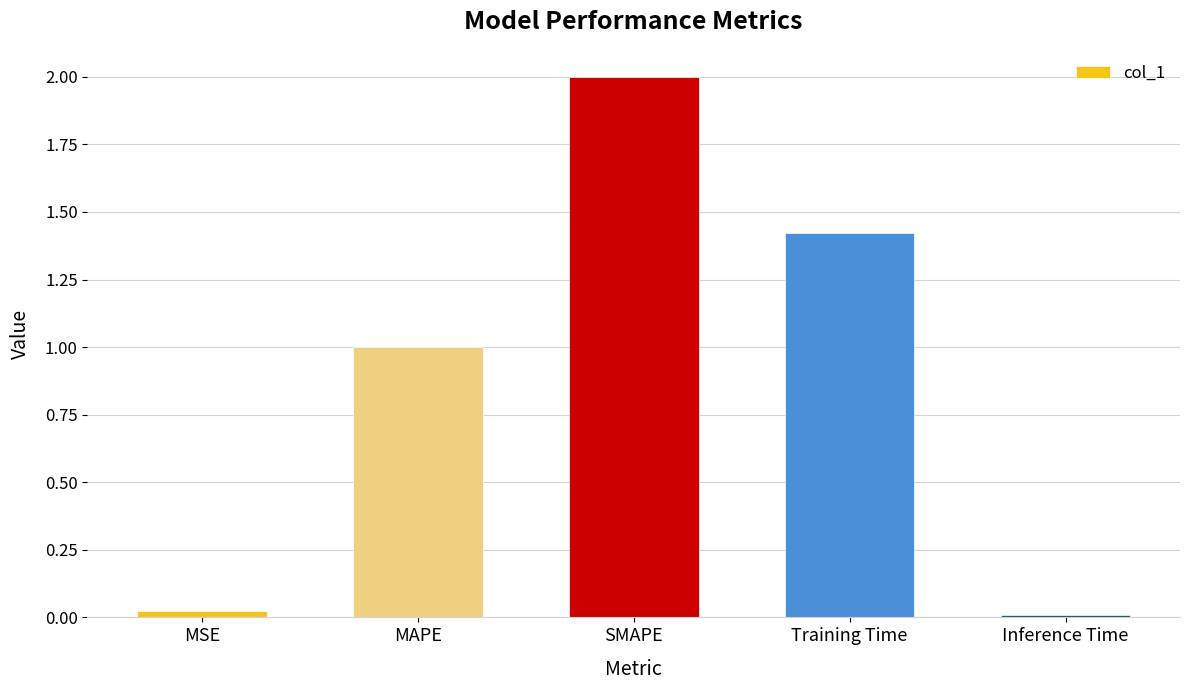

What is the difference between the second highest and minimum values?

1.4